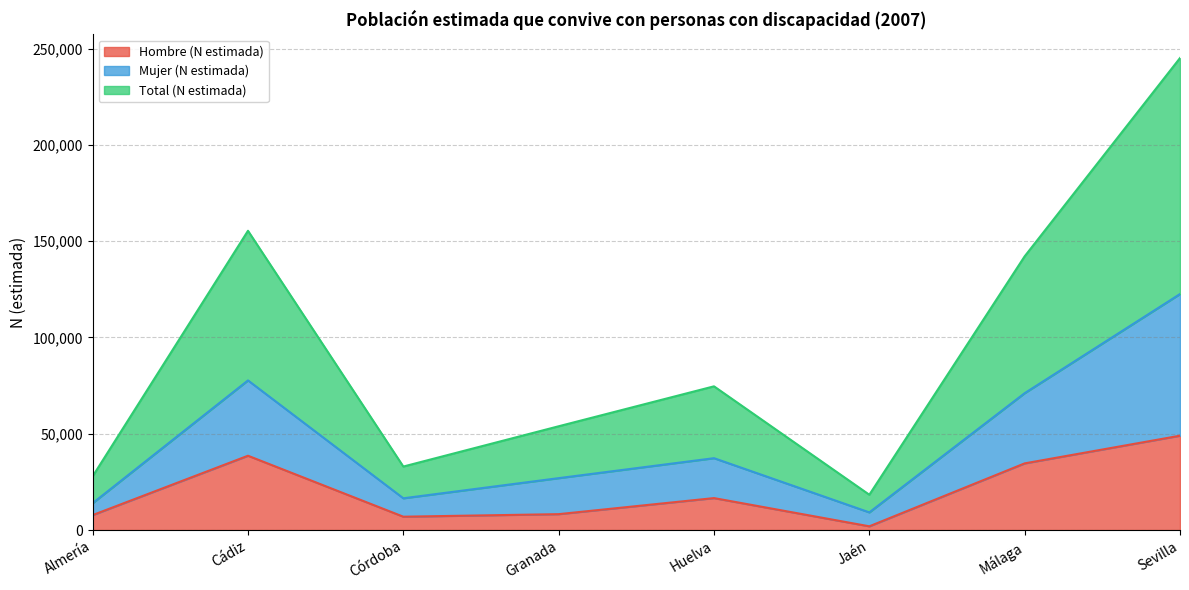

At which label does Hombre (N estimada) reach its minimum?

Jaén